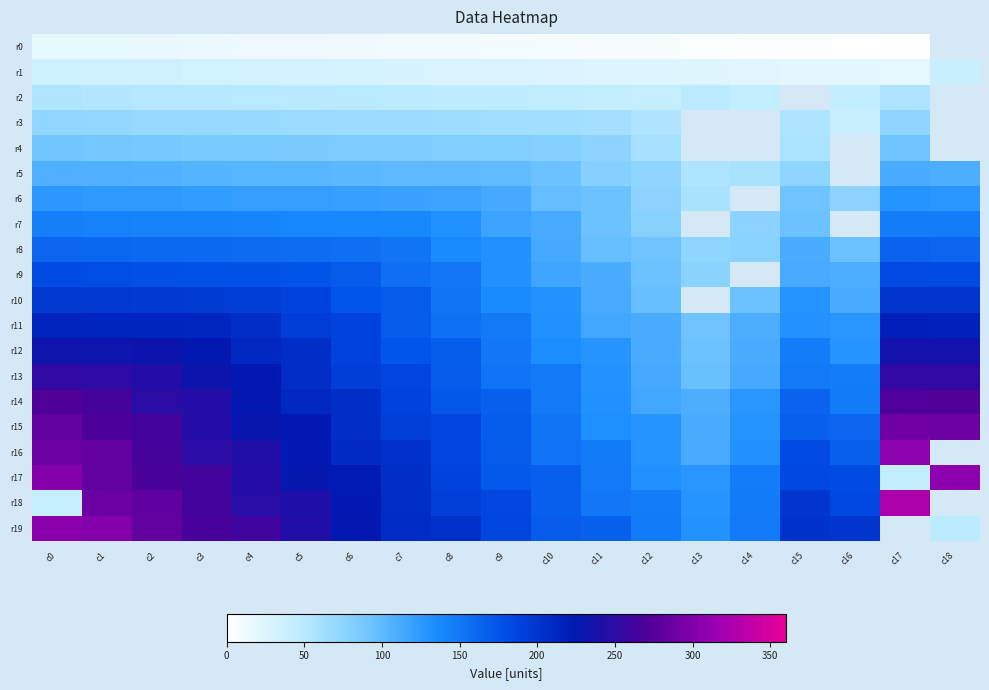

What value does the r12 series have at c9?

150.0